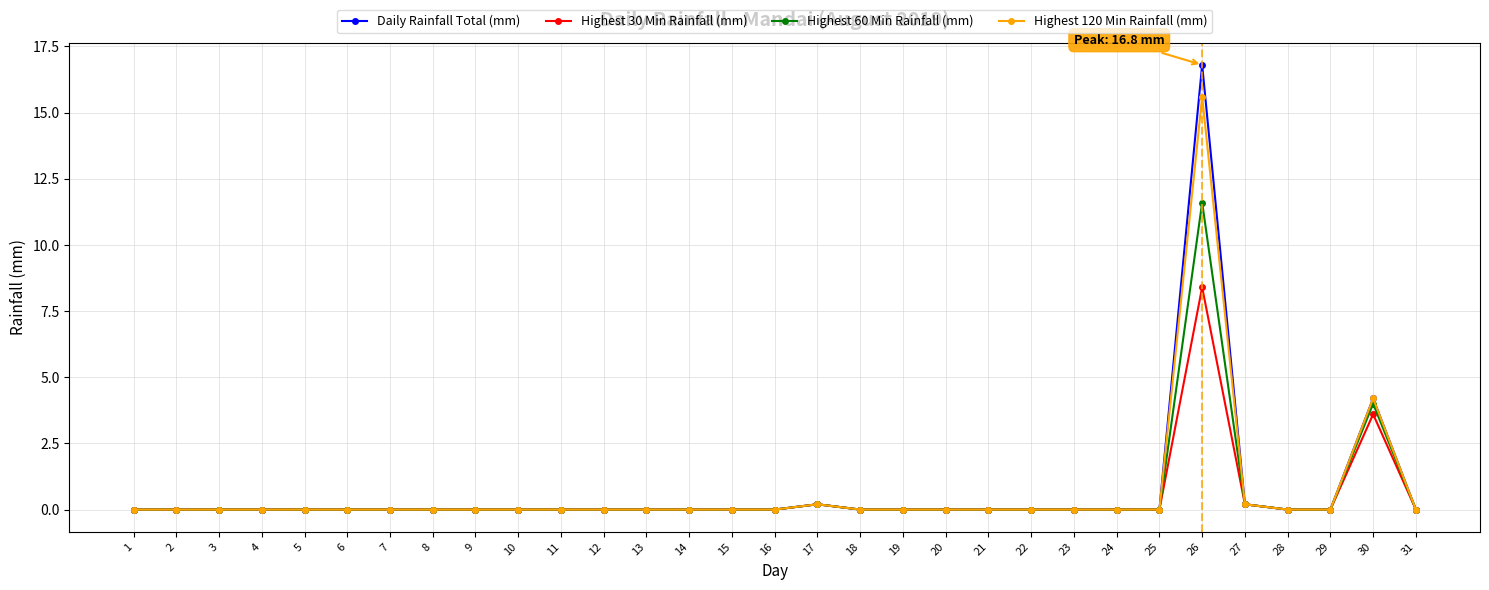

Is this an area chart (filled region under the line)?

No